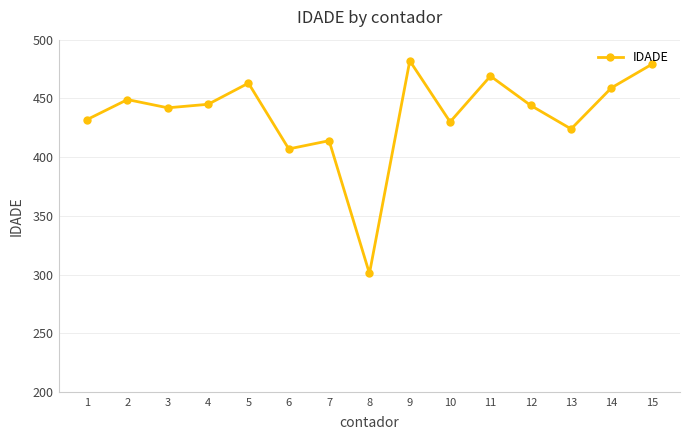

Which category has the highest value across all series?

9